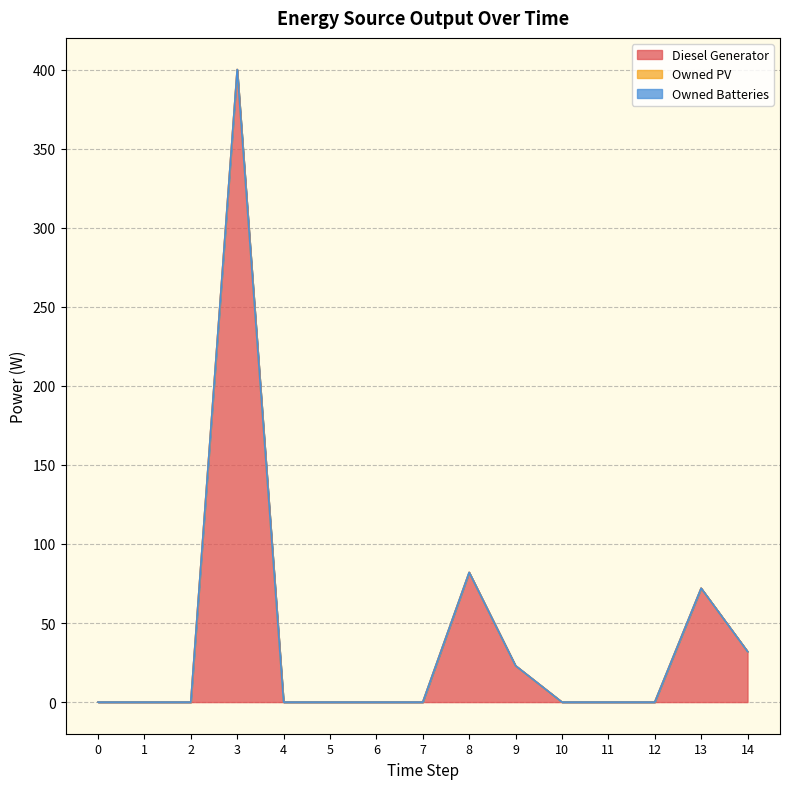

What is the sum of all Diesel Generator values?

609